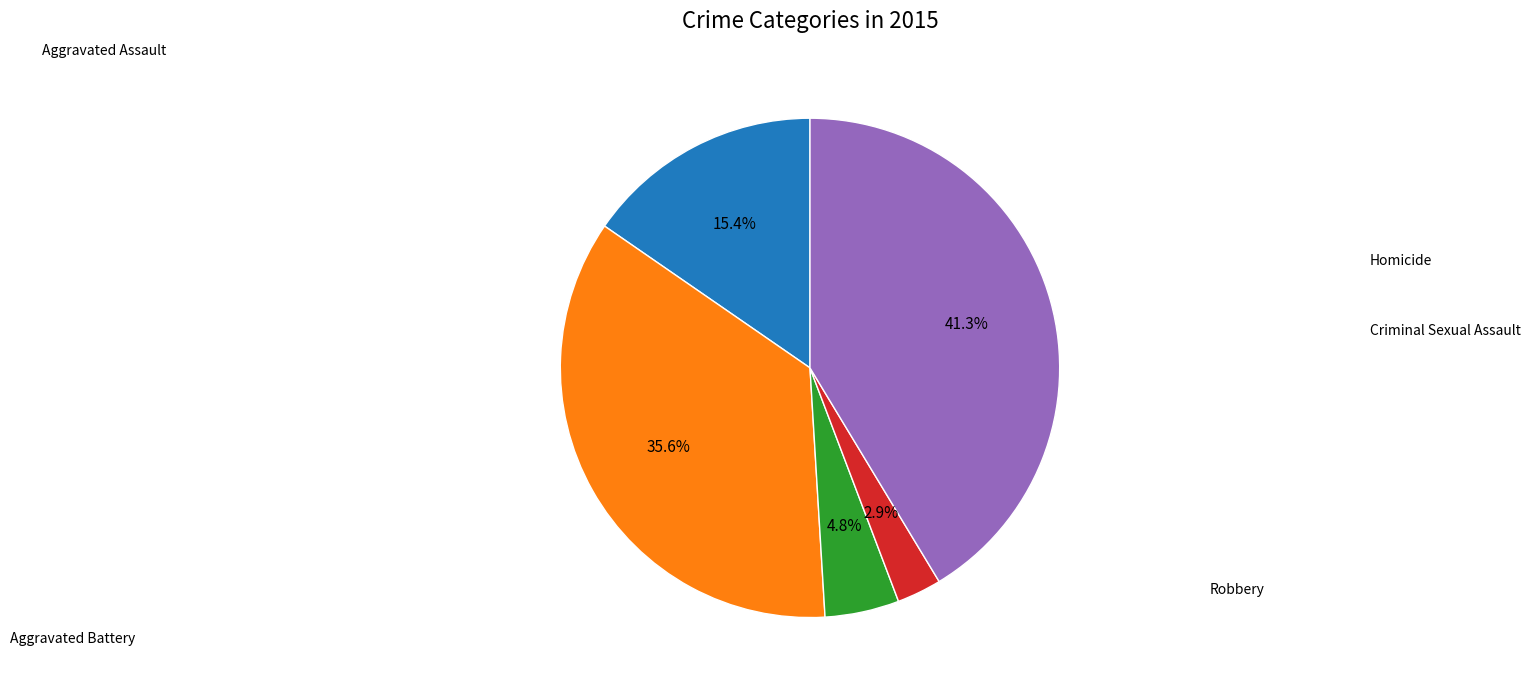

Is there any slice that represents more than half of the pie?

No